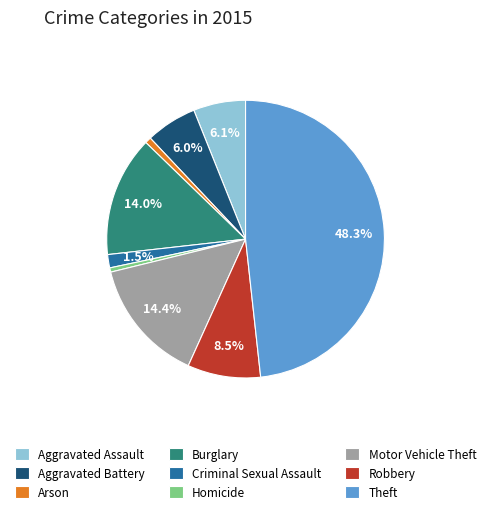

Is it true that Burglary is 14% of the pie?

True